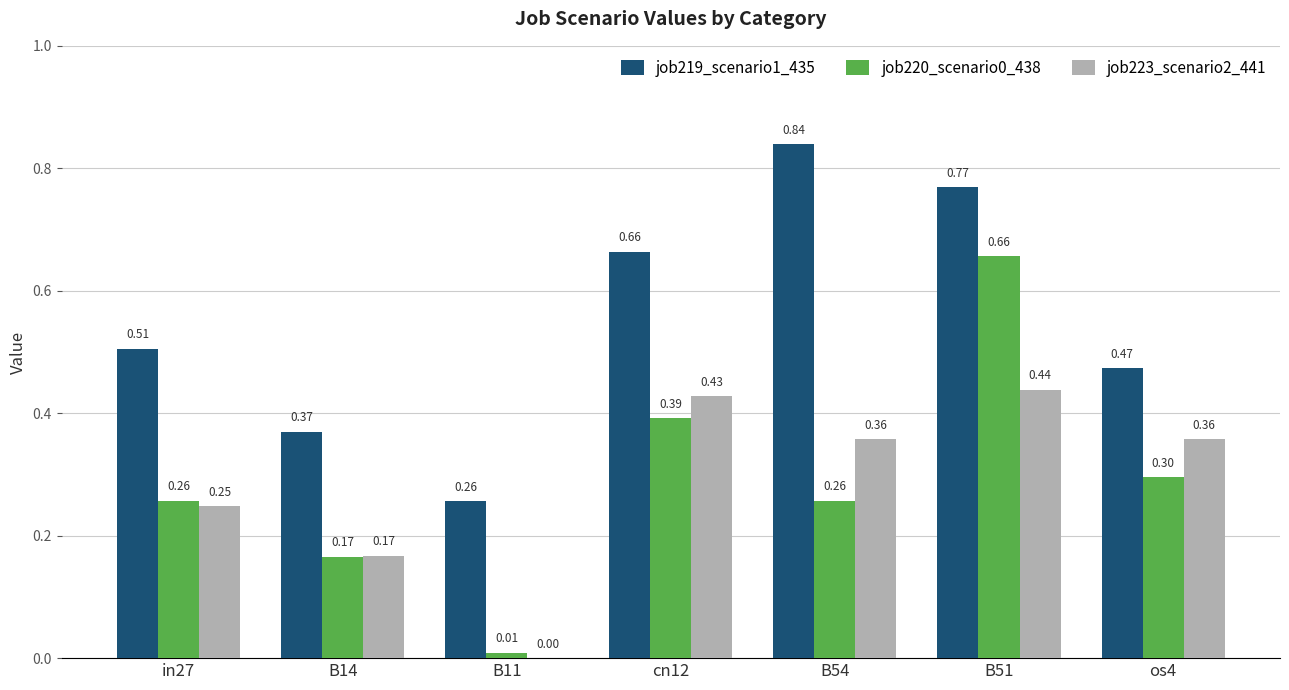

Between B54 and os4, which series saw the biggest shift?

job219_scenario1_435